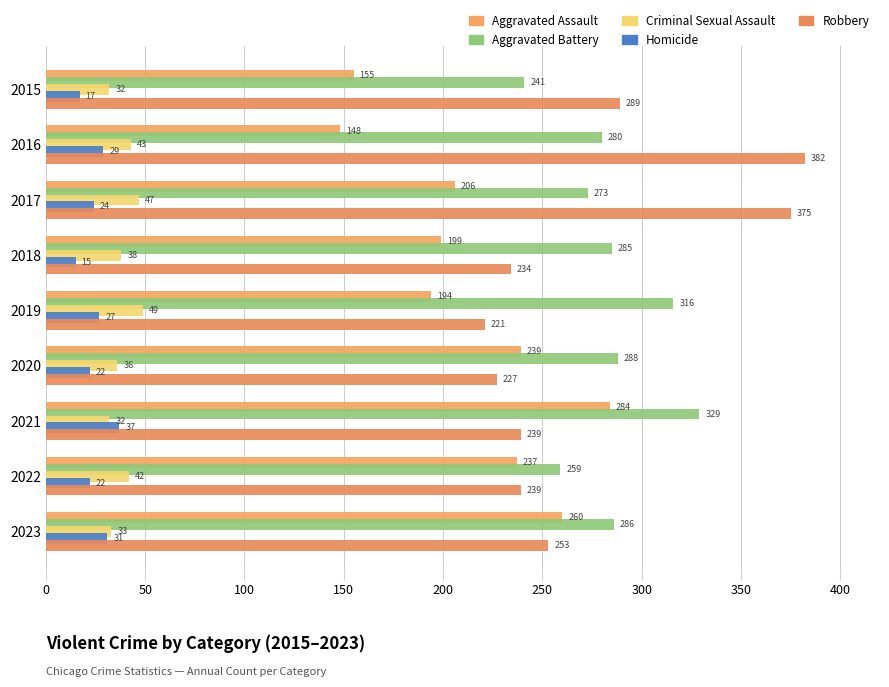

How many data points does each series have?

9